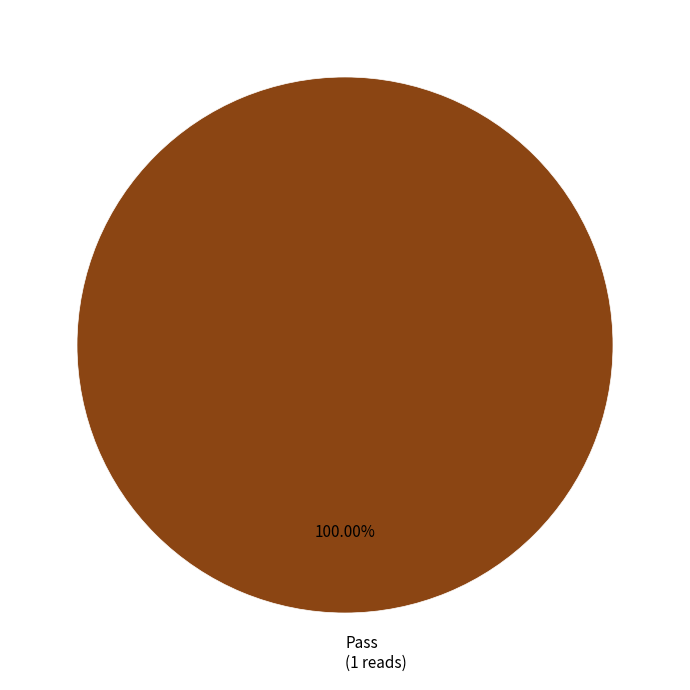

Which category accounts for the majority?

Pass (1 reads)